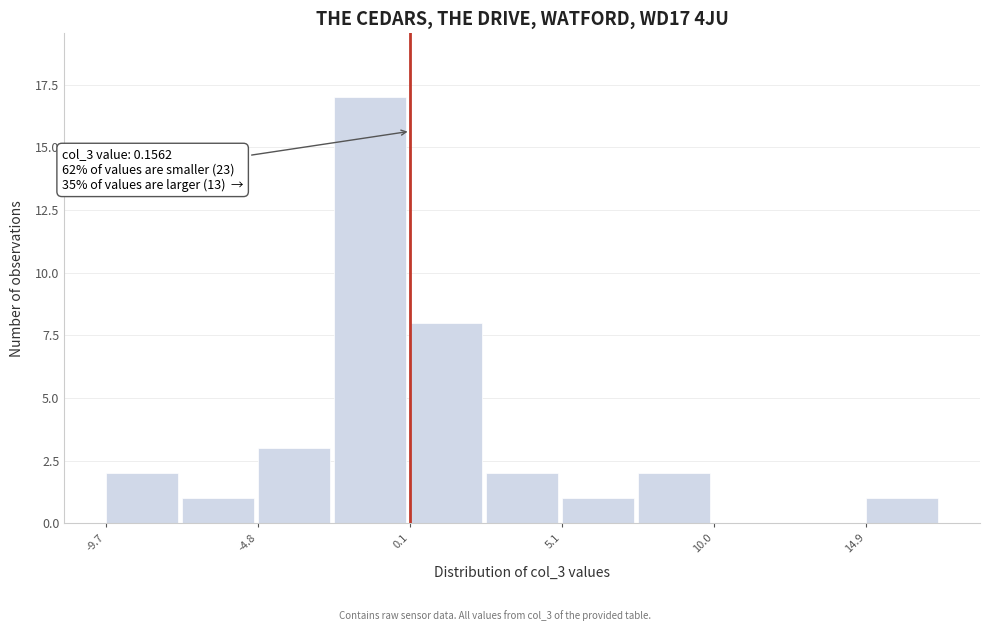

Over which range of the x-axis is the bar tallest?

-2.5 to 0.0